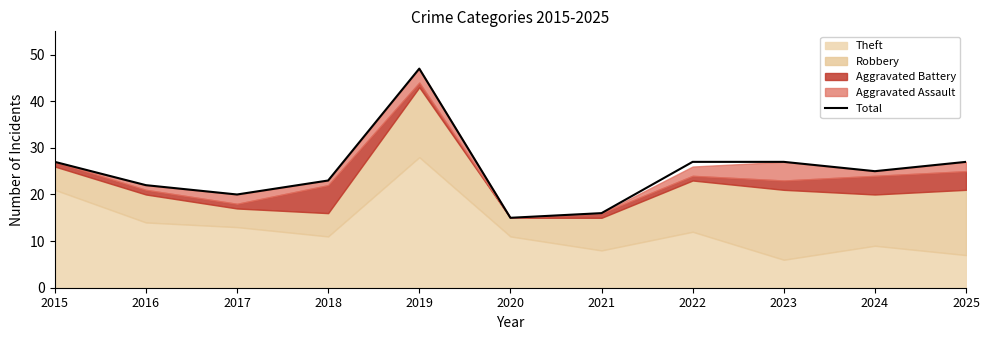

Reading left to right, list all the values displayed in this chart.

2015=27	2016=22	2017=20	2018=23	2019=47	2020=15	2021=16	2022=27	2023=27	2024=25	2025=27